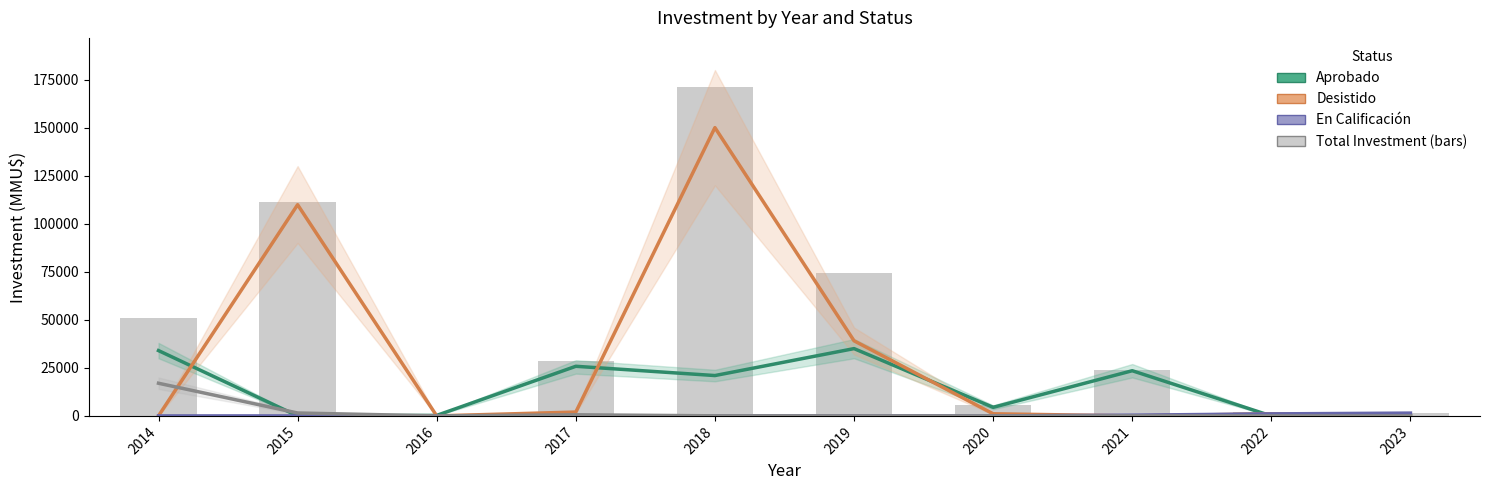

What is the average value of the Other series?

1913